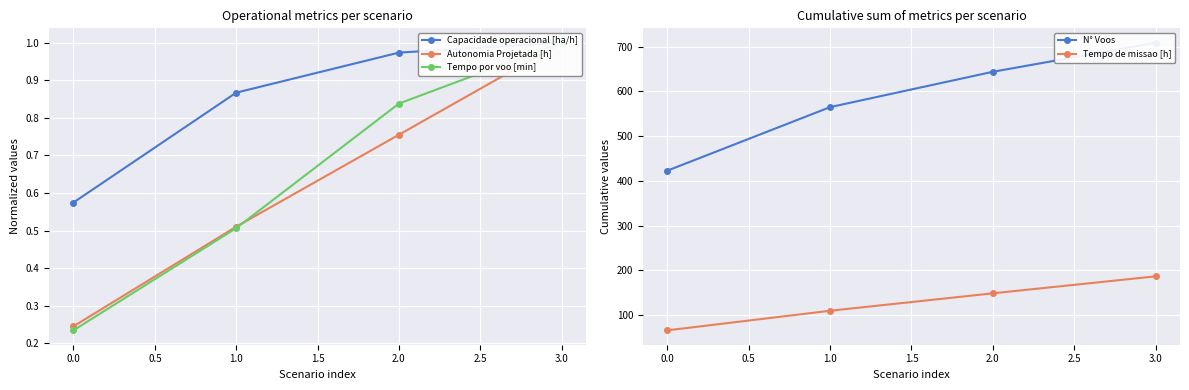

What are all the series names shown in the legend?

Capacidade operacional [ha/h], Autonomia Projetada [h], Tempo por voo [min], N° Voos, Tempo de missao [h]